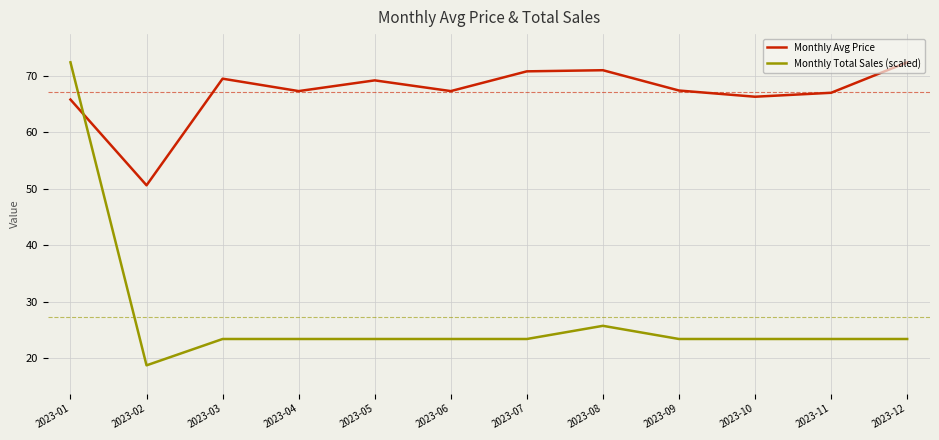

How many lines are shown in the chart?

2